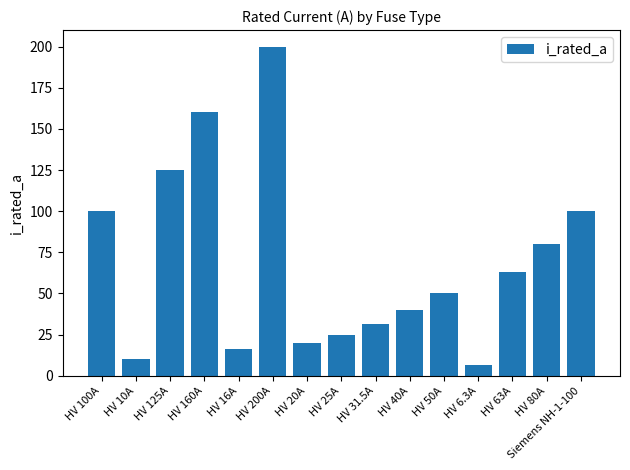

Reading right to left, what are all the values shown in this chart?

Siemens NH-1-100=100.0	HV 80A=80.0	HV 63A=63.0	HV 6.3A=6.3	HV 50A=50.0	HV 40A=40.0	HV 31.5A=31.5	HV 25A=25.0	HV 20A=20.0	HV 200A=200.0	HV 16A=16.0	HV 160A=160.0	HV 125A=125.0	HV 10A=10.0	HV 100A=100.0